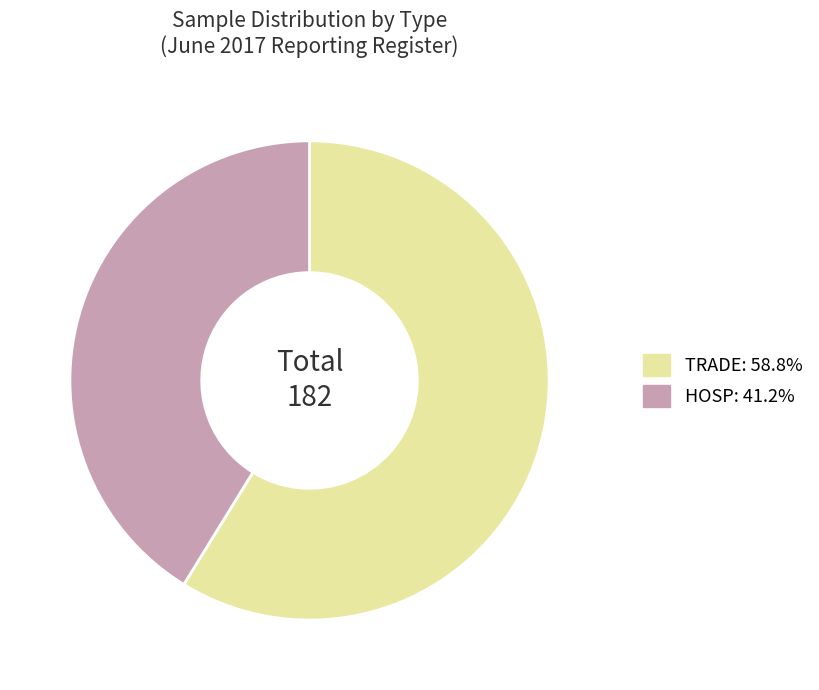

Approximately how many times larger is the value at TRADE: 58.8% compared to HOSP: 41.2%?

1.4